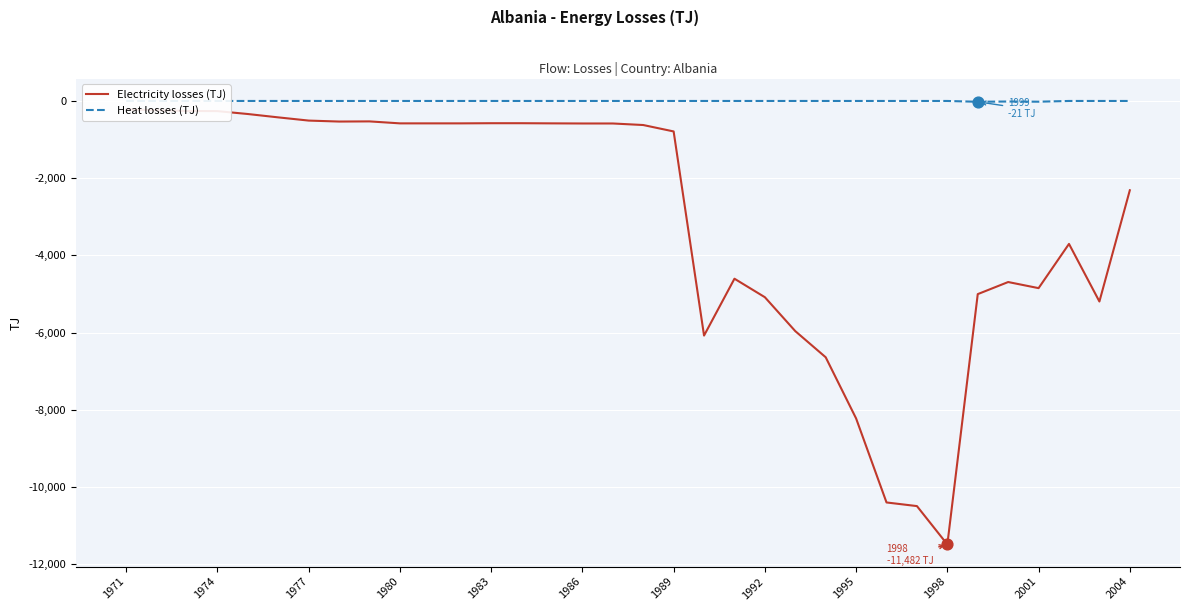

Which series contains the highest Y value?

Heat losses (TJ)